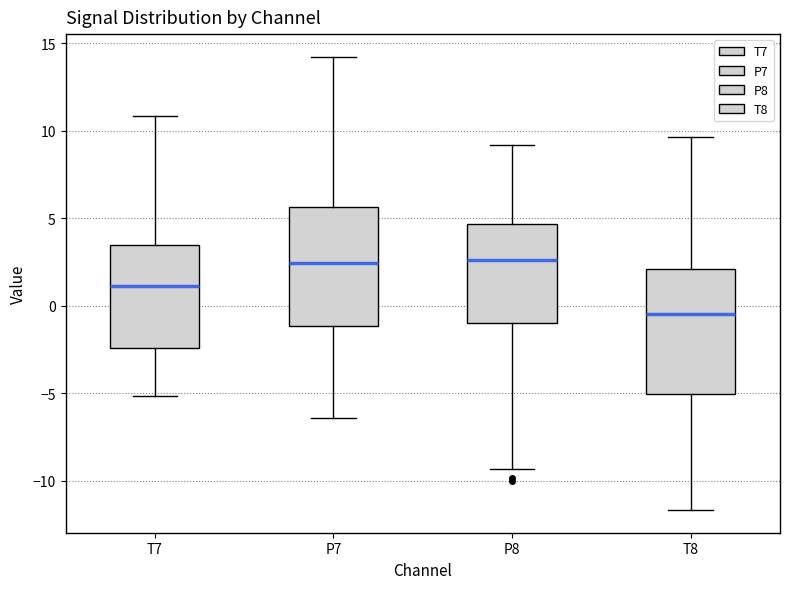

Reading left to right, transcribe this box plot: for each box, give where its median line is, the range the box spans, and where its two whiskers end, as read against the y-axis. The values are not printed on the chart, so give them approximately, as read against the axis.

T7: median 1.0, box -2.5 to 3.5, whiskers -5.0 to 11.0
P7: median 2.5, box -1.0 to 5.5, whiskers -6.5 to 14.0
P8: median 2.5, box -1.0 to 4.5, whiskers -9.5 to 9.0
T8: median -0.5, box -5.0 to 2.0, whiskers -11.5 to 9.5